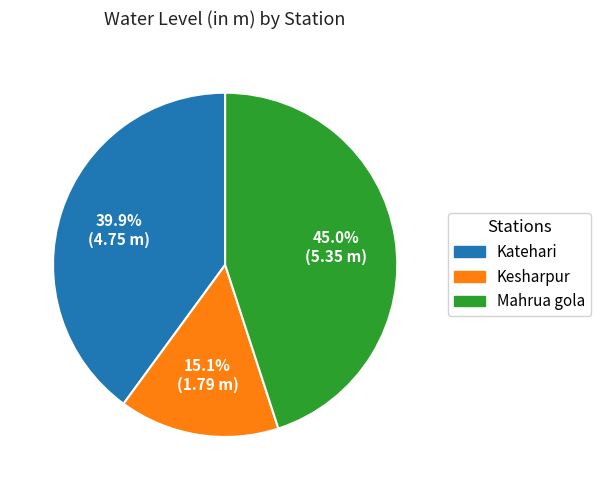

Which category has the smallest portion of the pie?

Kesharpur